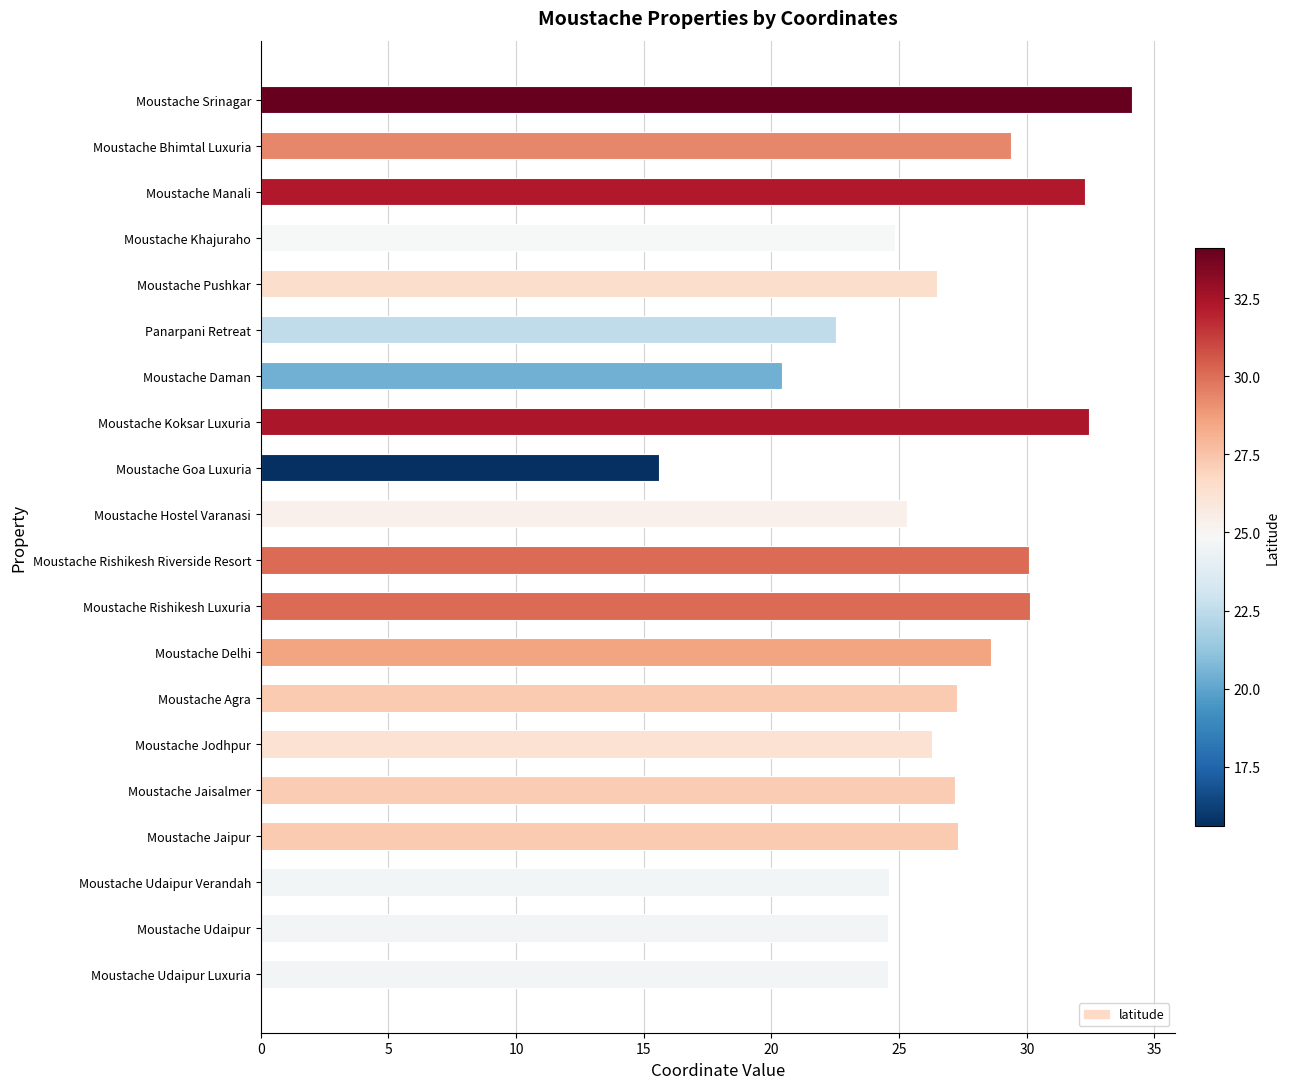

What is the greatest value displayed?

34.1